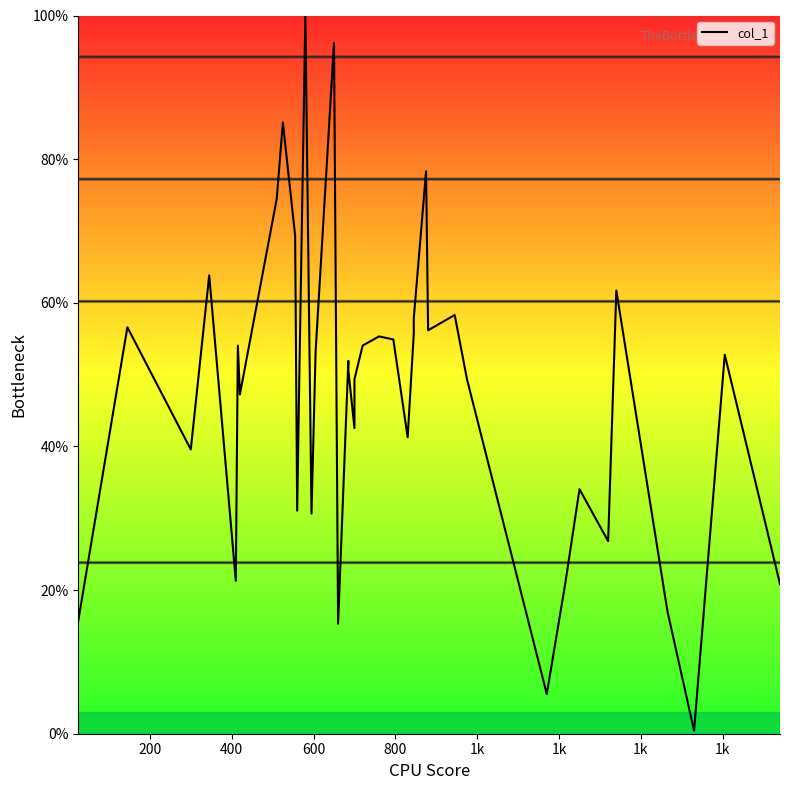

Reading right to left, extract all data points from this chart.

20.9	52.8	0.4	17.0	61.7	26.8	34.0	20.9	5.5	49.4	58.3	56.2	78.3	57.9	55.7	41.3	54.9	55.3	54.0	49.4	42.6	50.6	51.9	15.3	96.2	53.2	30.6	100.0	48.9	31.1	69.4	85.1	74.5	47.2	54.0	21.3	63.8	39.6	56.6	15.7